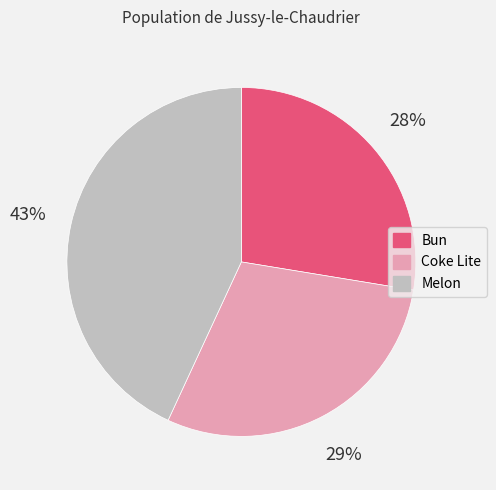

Do Melon and Bun together represent more than half of the pie?

Yes